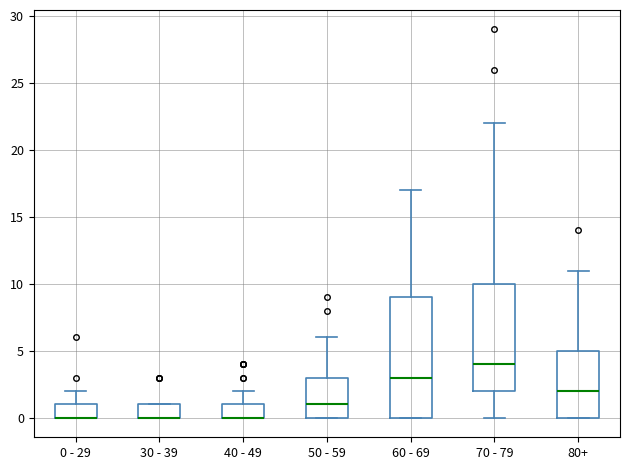

Reading left to right, read every box against the y-axis: the position of its median line, the range the box covers, and the ends of its whiskers. The values are not printed on the chart, so give them approximately, as read against the axis.

0 - 29: median 0 (drawn on the box's lower edge), box 0 to 1, whiskers 0 to 2
30 - 39: median 0 (drawn on the box's lower edge), box 0 to 1, whiskers 0 to 1
40 - 49: median 0 (drawn on the box's lower edge), box 0 to 1, whiskers 0 to 2
50 - 59: median 1, box 0 to 3, whiskers 0 to 6
60 - 69: median 3, box 0 to 9, whiskers 0 to 17
70 - 79: median 4, box 2 to 10, whiskers 0 to 22
80+: median 2, box 0 to 5, whiskers 0 to 11